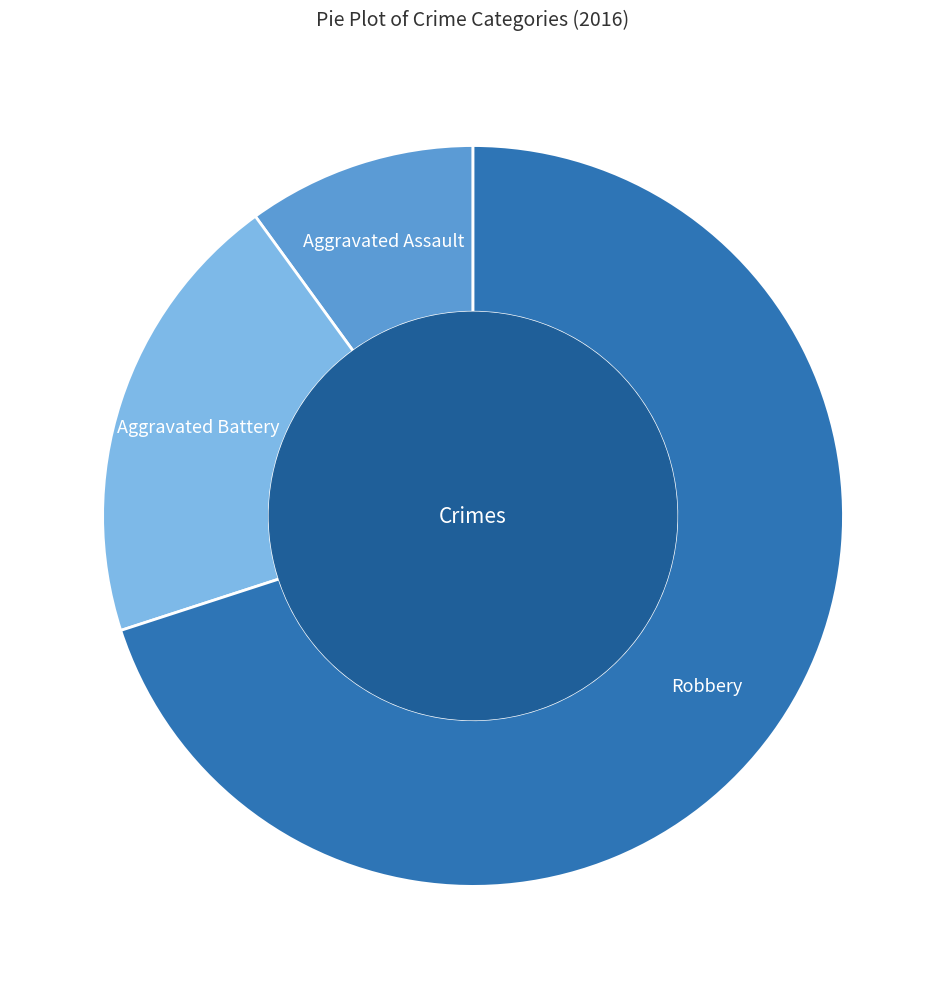

Is the sum of Aggravated Assault and Robbery greater than half?

Yes